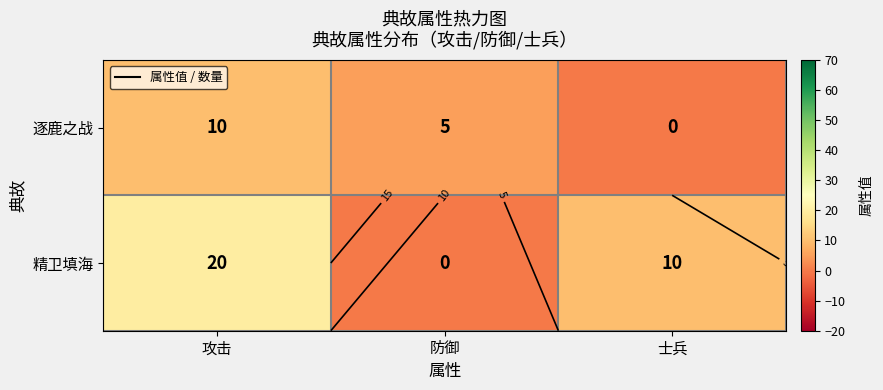

The value of 逐鹿之战 at 士兵 is 7. True or false?

False